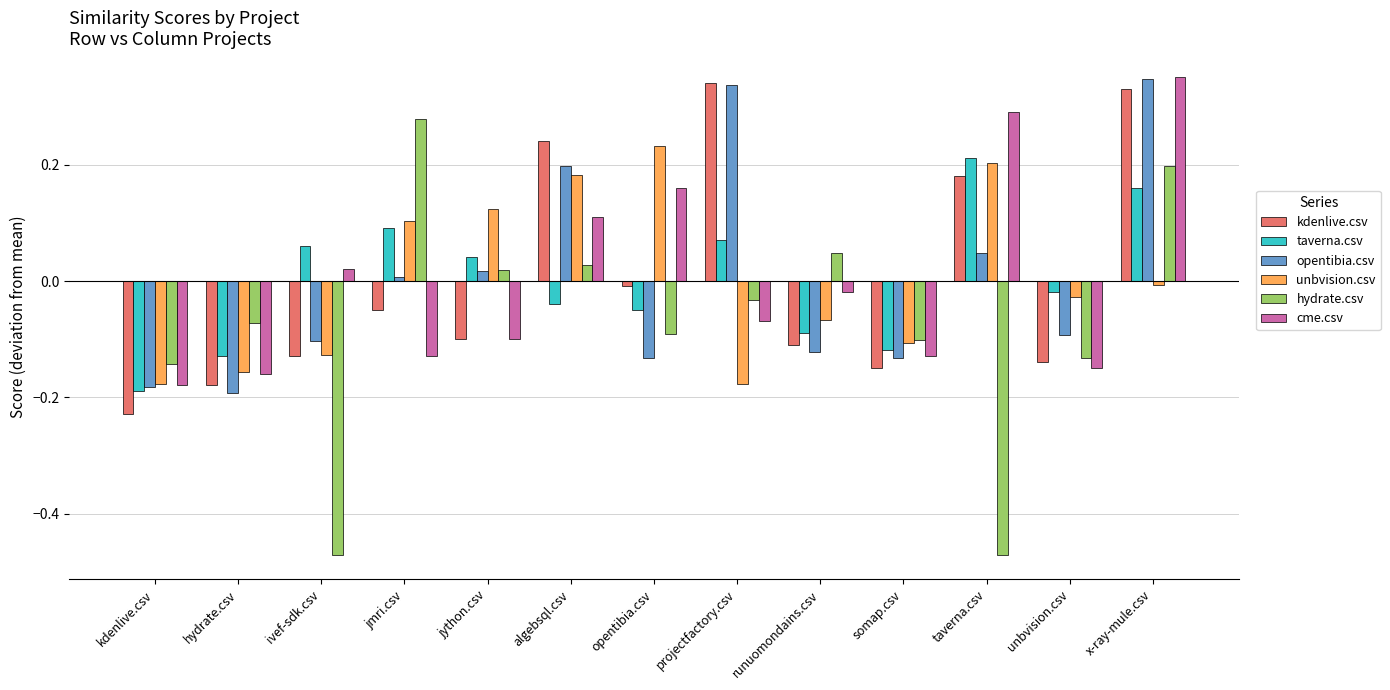

Which series has the largest range (max minus min)?

hydrate.csv